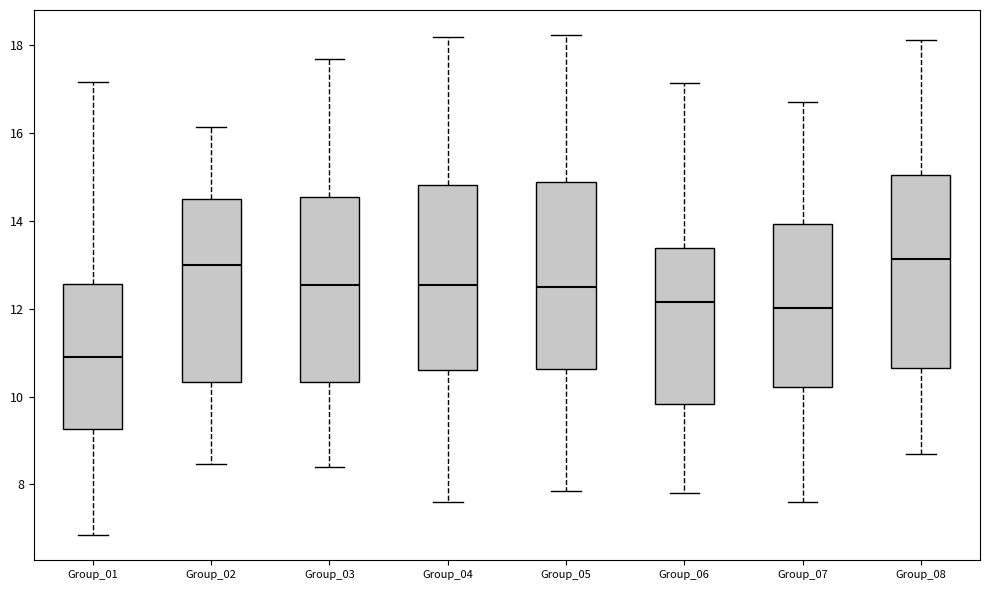

Reading left to right, read every box against the y-axis: the position of its median line, the range the box covers, and the ends of its whiskers. The values are not printed on the chart, so give them approximately, as read against the axis.

Group_01: median 11.0, box 9.2 to 12.6, whiskers 6.8 to 17.2
Group_02: median 13.0, box 10.4 to 14.6, whiskers 8.4 to 16.2
Group_03: median 12.6, box 10.4 to 14.6, whiskers 8.4 to 17.6
Group_04: median 12.6, box 10.6 to 14.8, whiskers 7.6 to 18.2
Group_05: median 12.4, box 10.6 to 14.8, whiskers 7.8 to 18.2
Group_06: median 12.2, box 9.8 to 13.4, whiskers 7.8 to 17.2
Group_07: median 12.0, box 10.2 to 14.0, whiskers 7.6 to 16.8
Group_08: median 13.2, box 10.6 to 15.0, whiskers 8.6 to 18.2